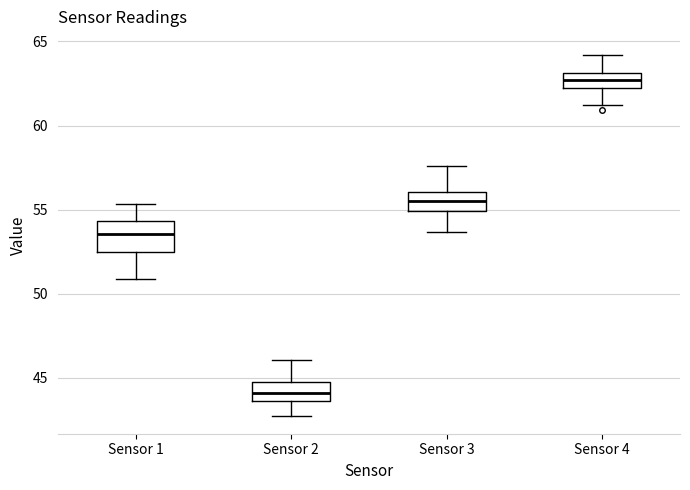

Reading left to right, read every box against the y-axis: the position of its median line, the range the box covers, and the ends of its whiskers. The values are not printed on the chart, so give them approximately, as read against the axis.

Sensor 1: median 53.5, box 52.5 to 54.5, whiskers 51.0 to 55.5
Sensor 2: median 44.0, box 43.5 to 44.5, whiskers 43.0 to 46.0
Sensor 3: median 55.5, box 55.0 to 56.0, whiskers 53.5 to 57.5
Sensor 4: median 62.5 (inside the box), box 62.5 to 63.0, whiskers 61.0 to 64.0